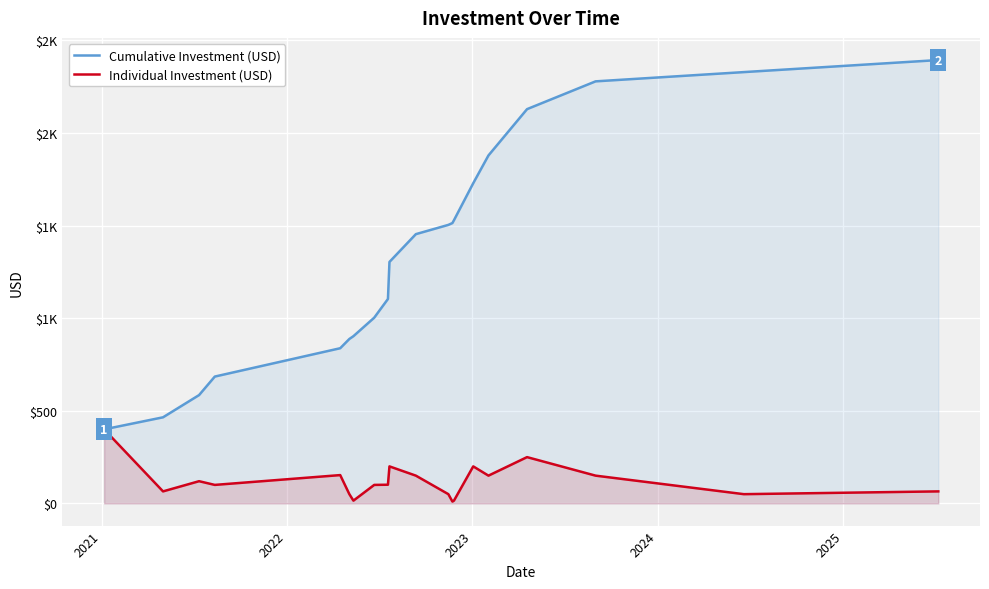

Between 2023 and 2022, which is larger?

2023